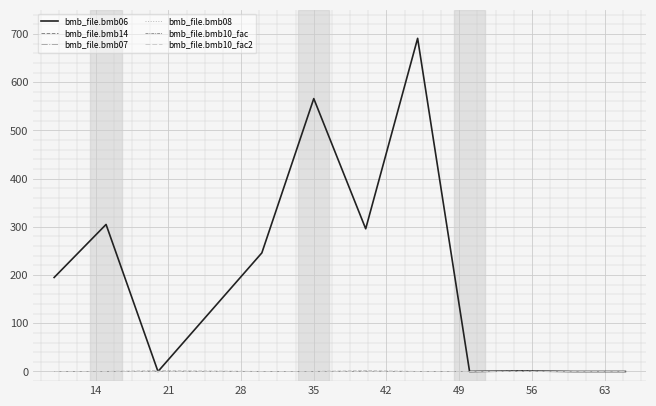

Does the chart have visible grid lines?

Yes